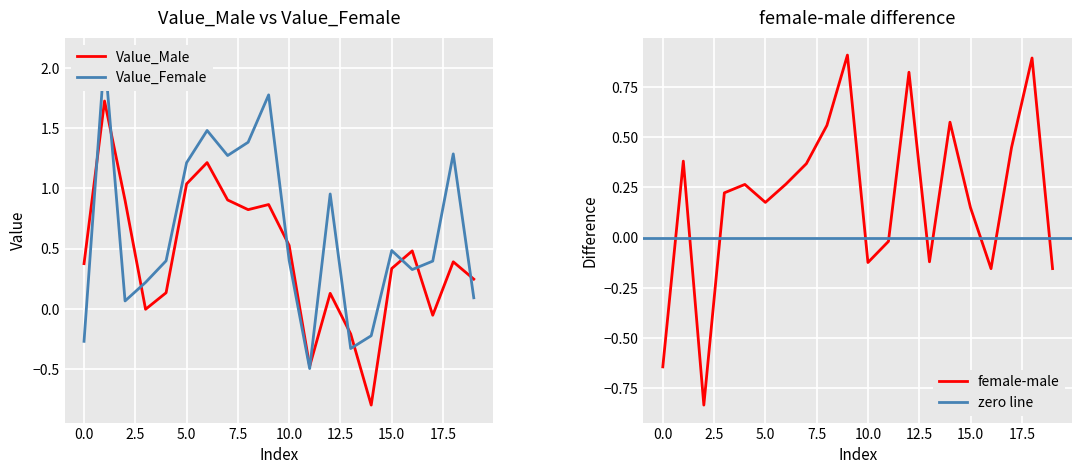

Between 7 and 12, which series saw the biggest shift?

Value_Male